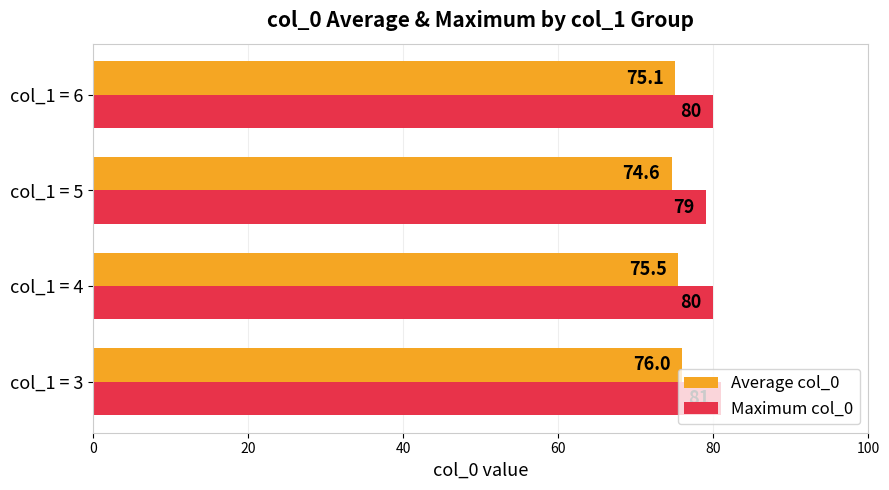

Which series has the largest total across all categories?

Maximum col_0